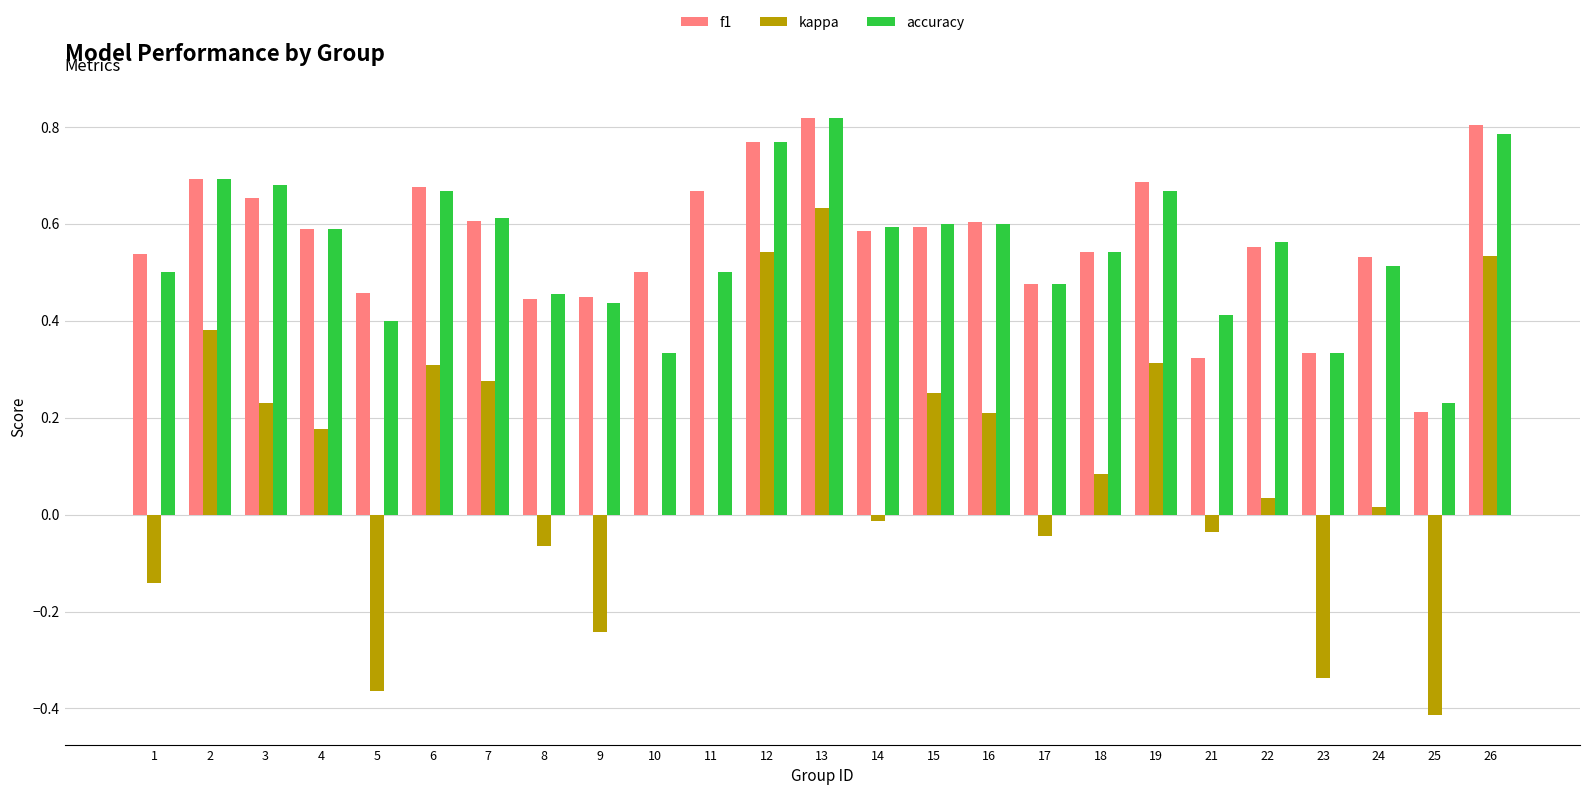

At which label does accuracy reach its peak?

13